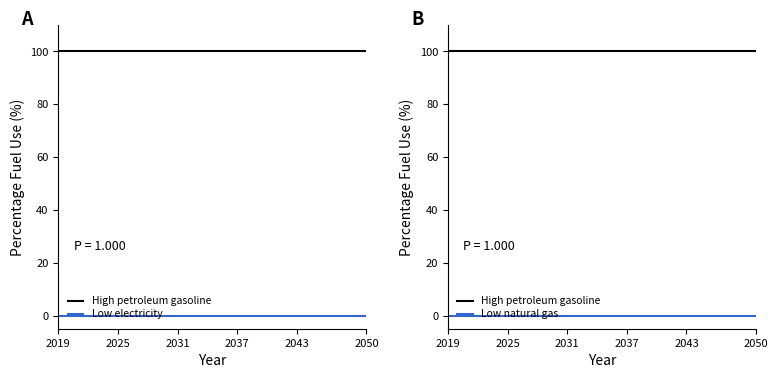

At which category is the sum across all series the highest?

2019